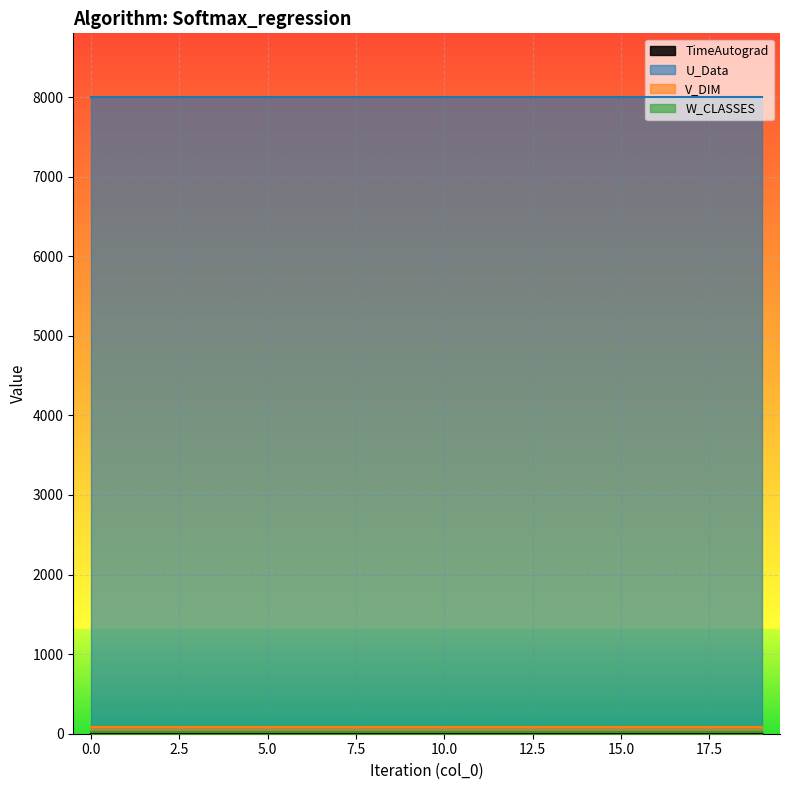

Which series has the largest total across all categories?

U_Data